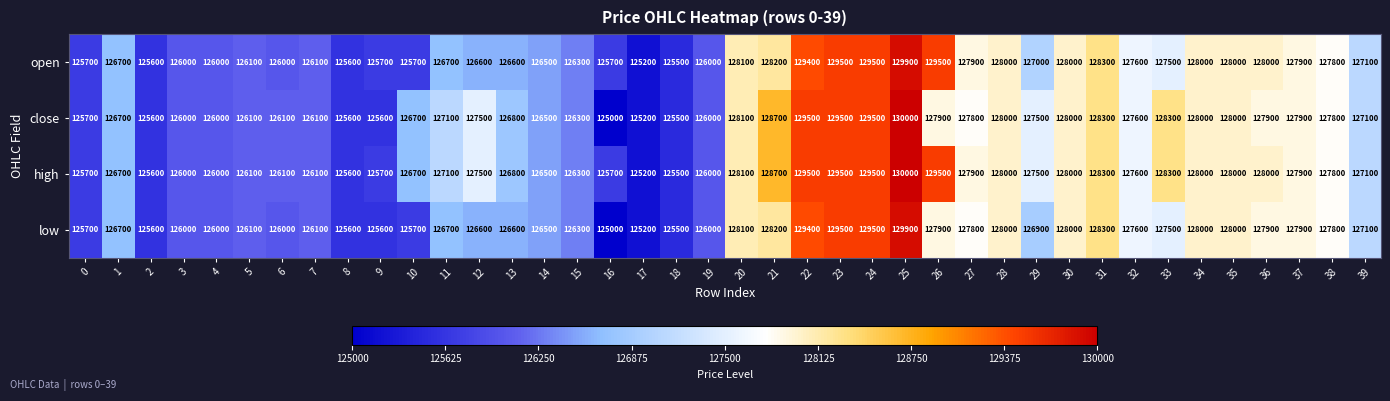

How many series are shown in this chart?

4